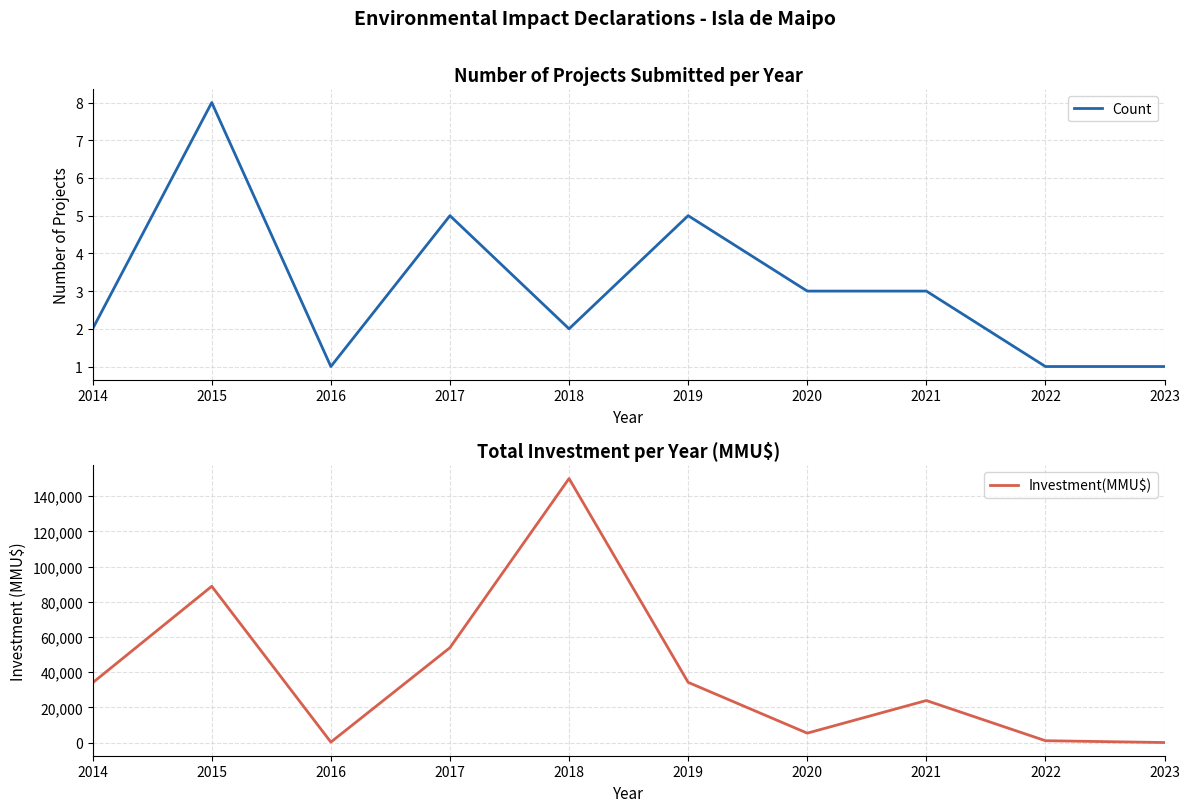

List the series in order of their overall mean, highest first.

Investment(MMU$), Count